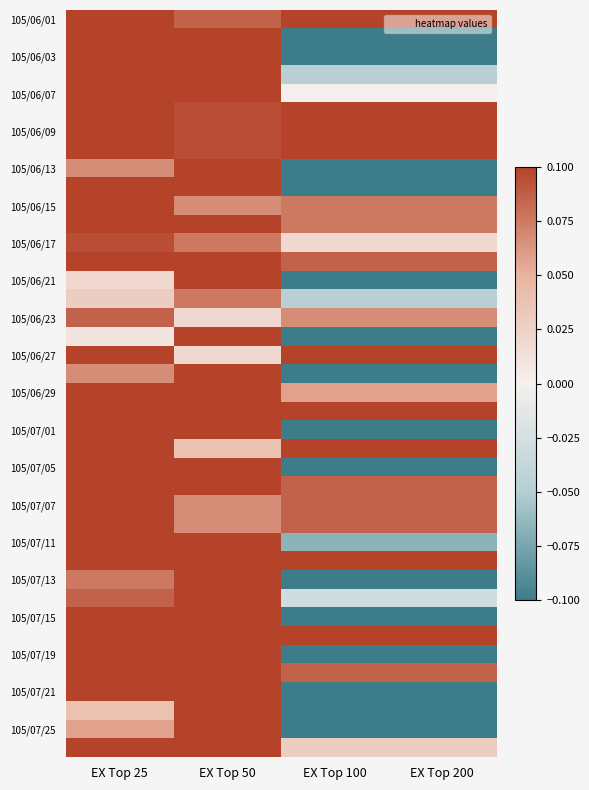

What is the difference between the highest and lowest values at EX Top 200?

0.2